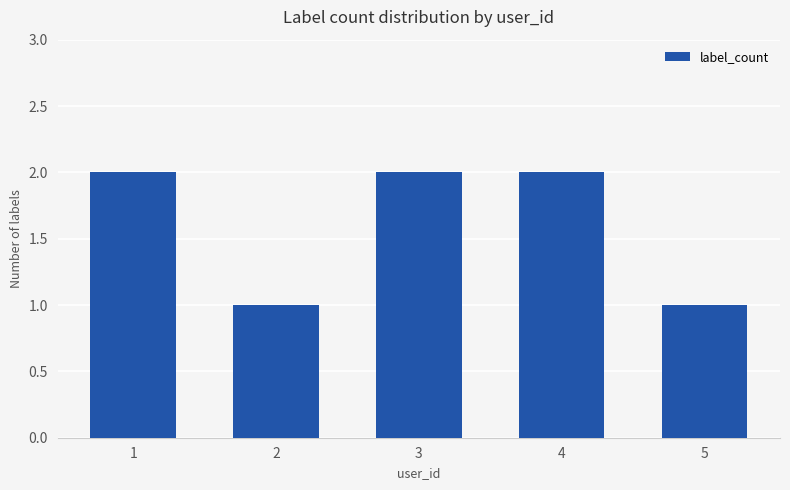

Reading left to right, extract all data points from this chart.

2	1	2	2	1